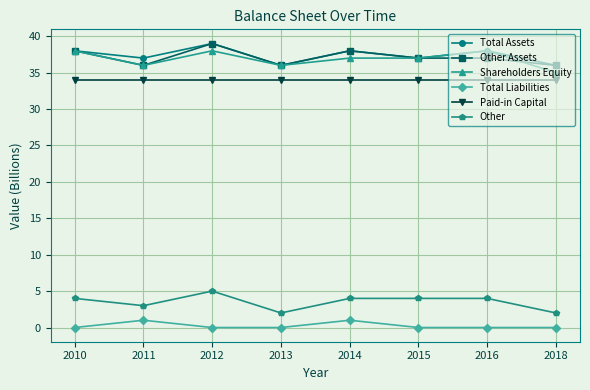

Reading left to right, extract all data points from this chart.

Total Assets: 2010=38	2011=37	2012=39	2013=36	2014=38	2015=37	2016=38	2018=36
Other Assets: 2010=38	2011=36	2012=39	2013=36	2014=38	2015=37	2016=37	2018=36
Shareholders Equity: 2010=38	2011=36	2012=38	2013=36	2014=37	2015=37	2016=38	2018=35
Total Liabilities: 2010=0	2011=1	2012=0	2013=0	2014=1	2015=0	2016=0	2018=0
Paid-in Capital: 2010=34	2011=34	2012=34	2013=34	2014=34	2015=34	2016=34	2018=34
Other: 2010=4	2011=3	2012=5	2013=2	2014=4	2015=4	2016=4	2018=2